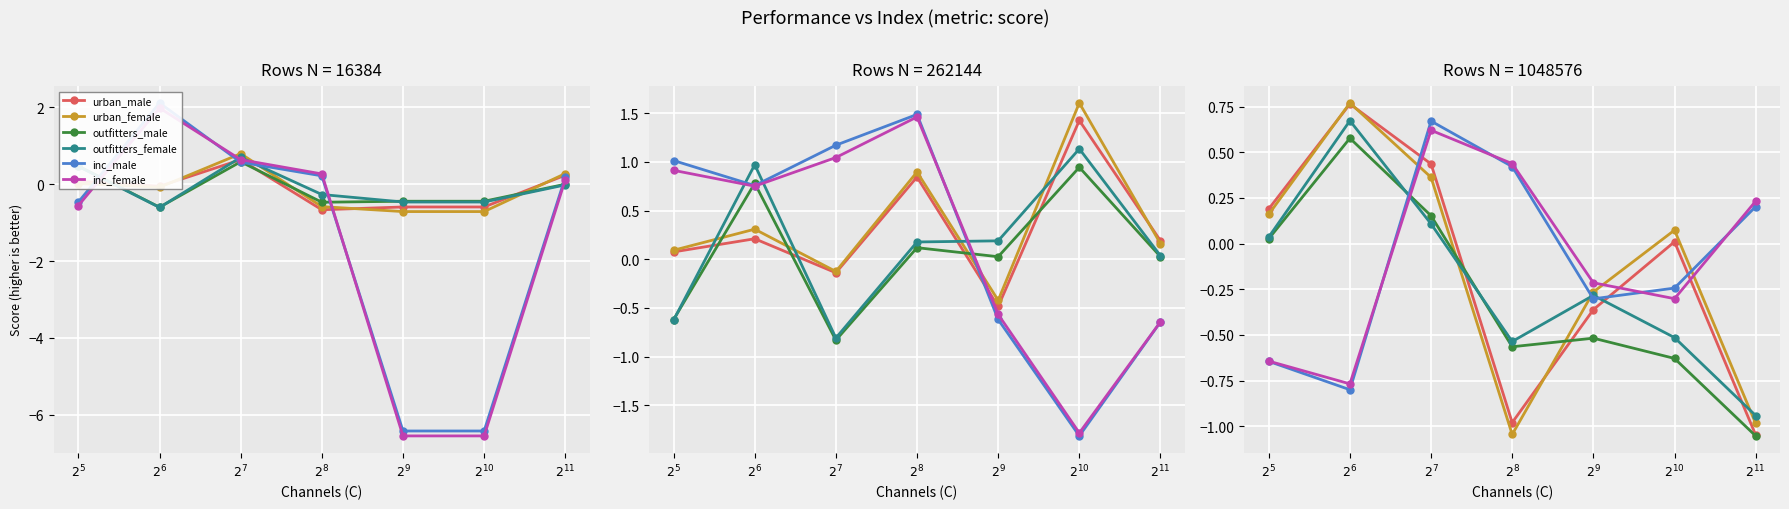

Which category has the lowest value across all series?

$2^{11}$